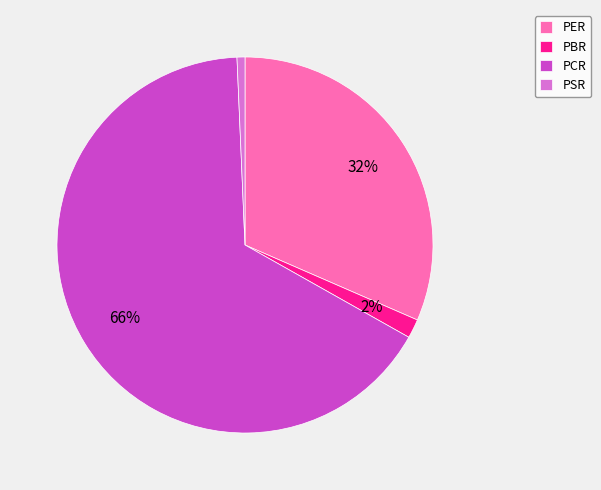

Is the sum of PBR and PCR greater than half?

Yes